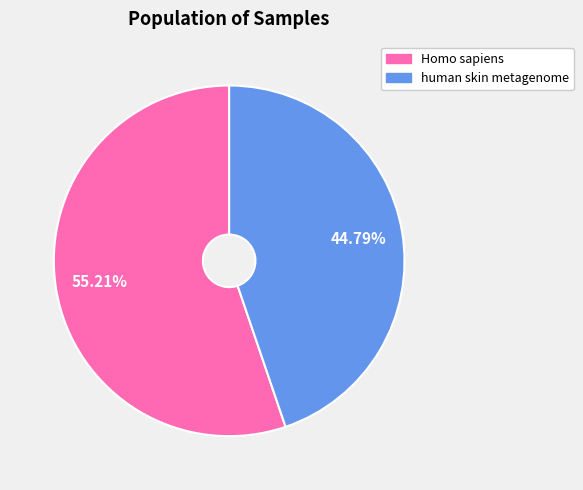

What is the largest slice in the pie chart?

Homo sapiens